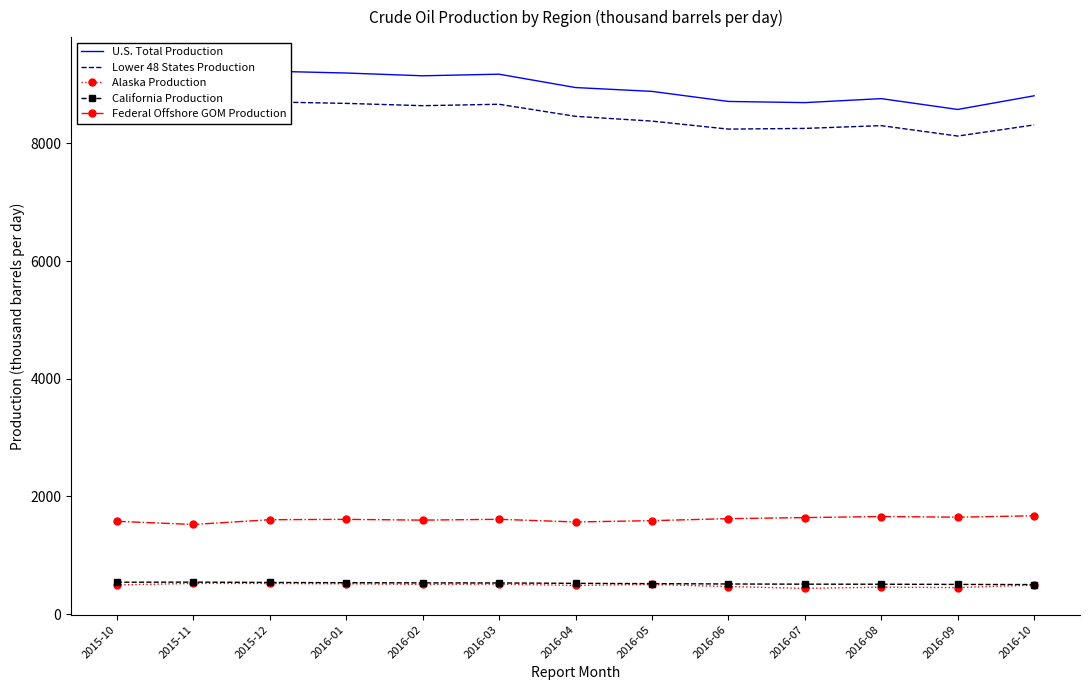

How many values in the U.S. Total Production series are below 8947?

6